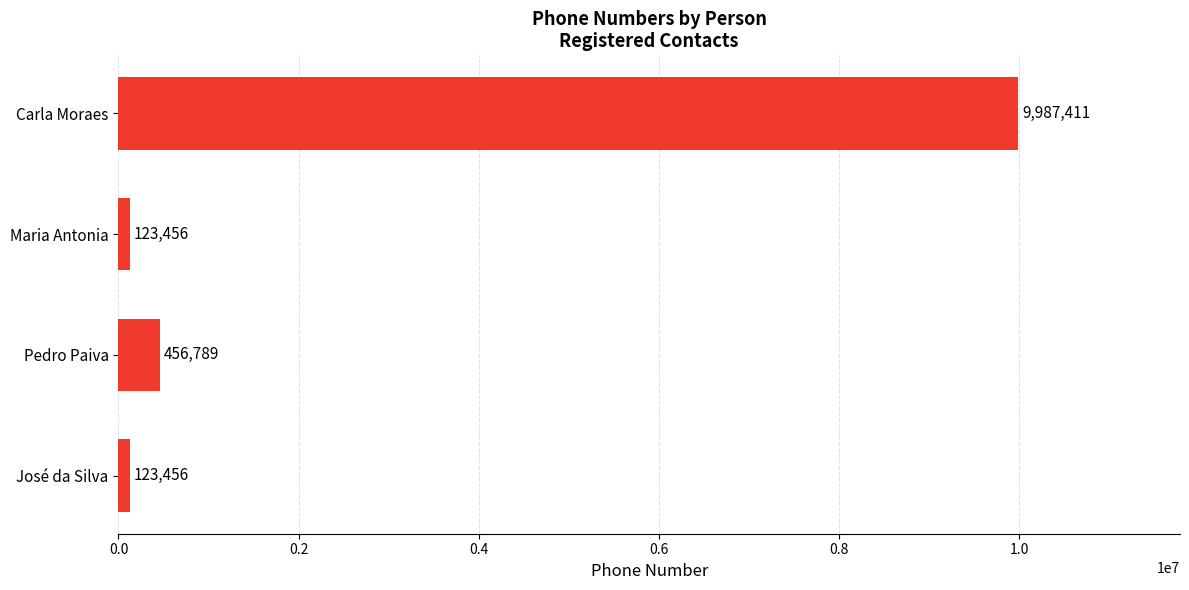

What is the average value?

2672778